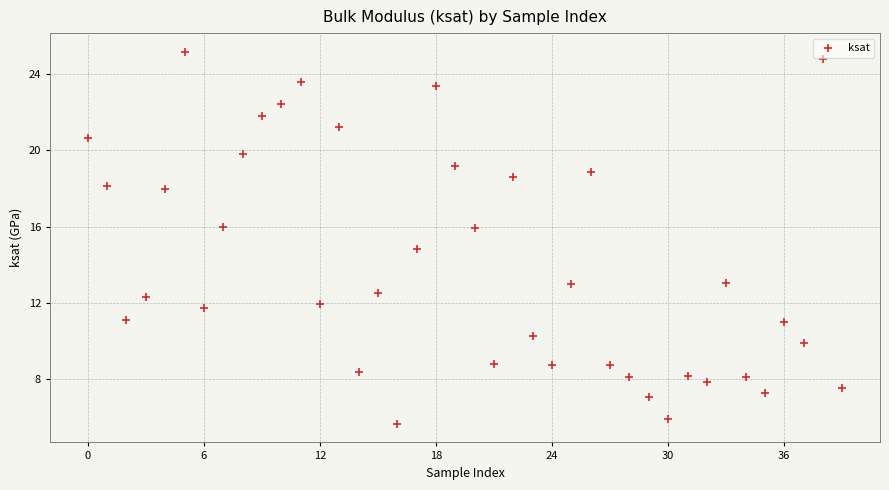

What is the range of Y values (max minus min)?

19.5